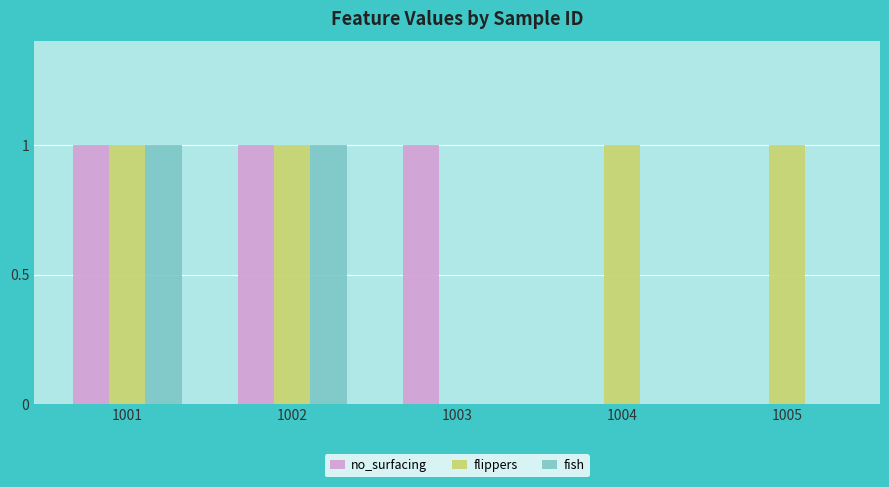

What is the sum of all flippers values?

4